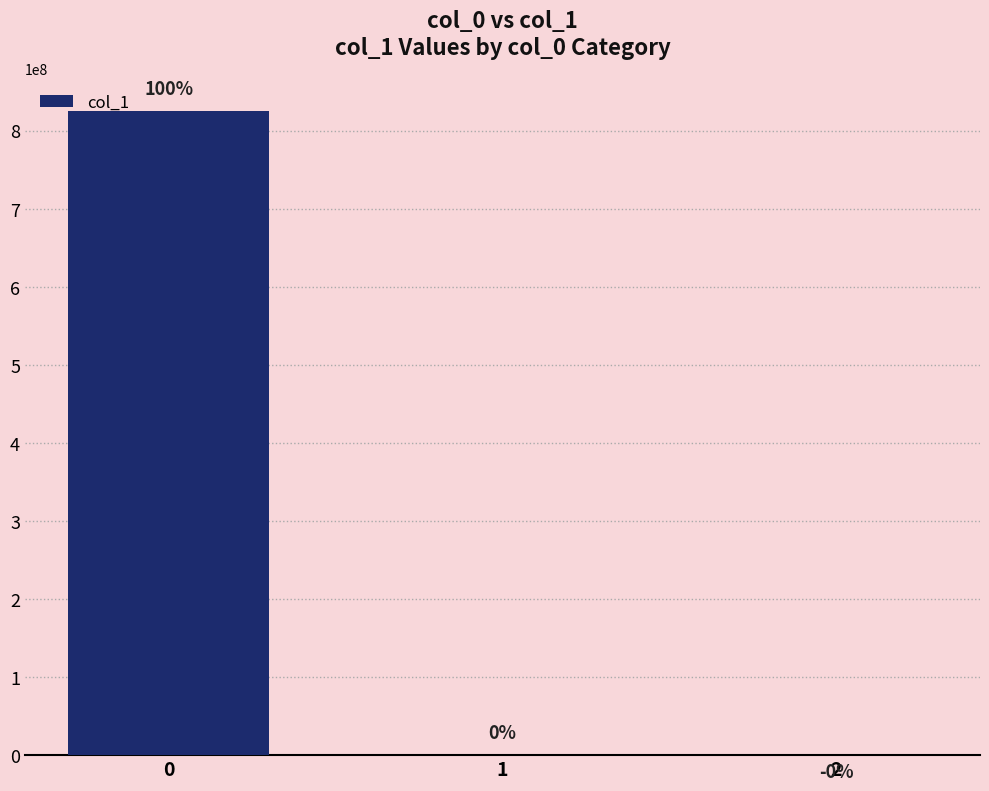

What is the difference between the maximum and minimum values?

825156648.2